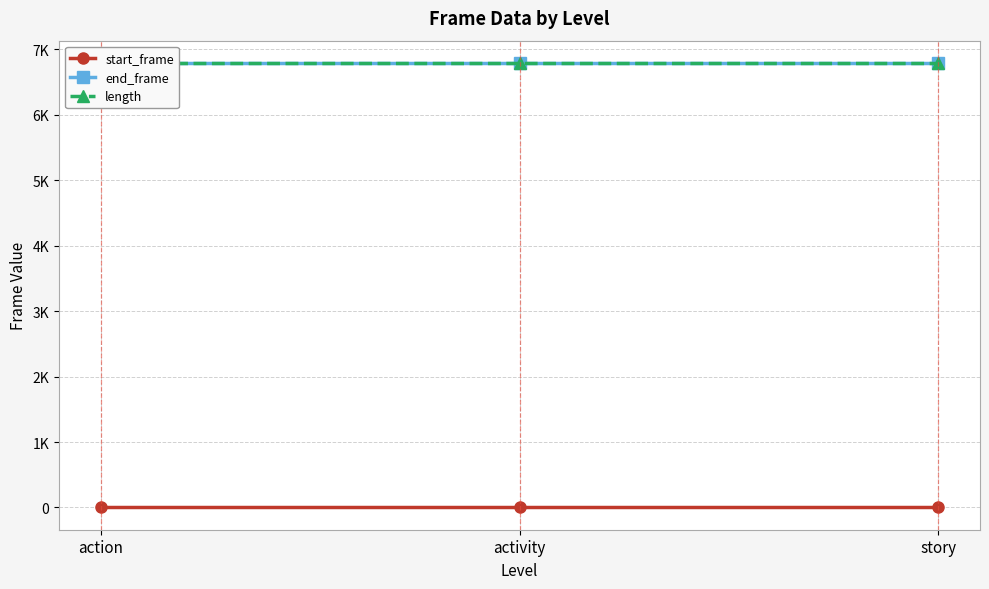

Where is start_frame nearest to the value 0?

action